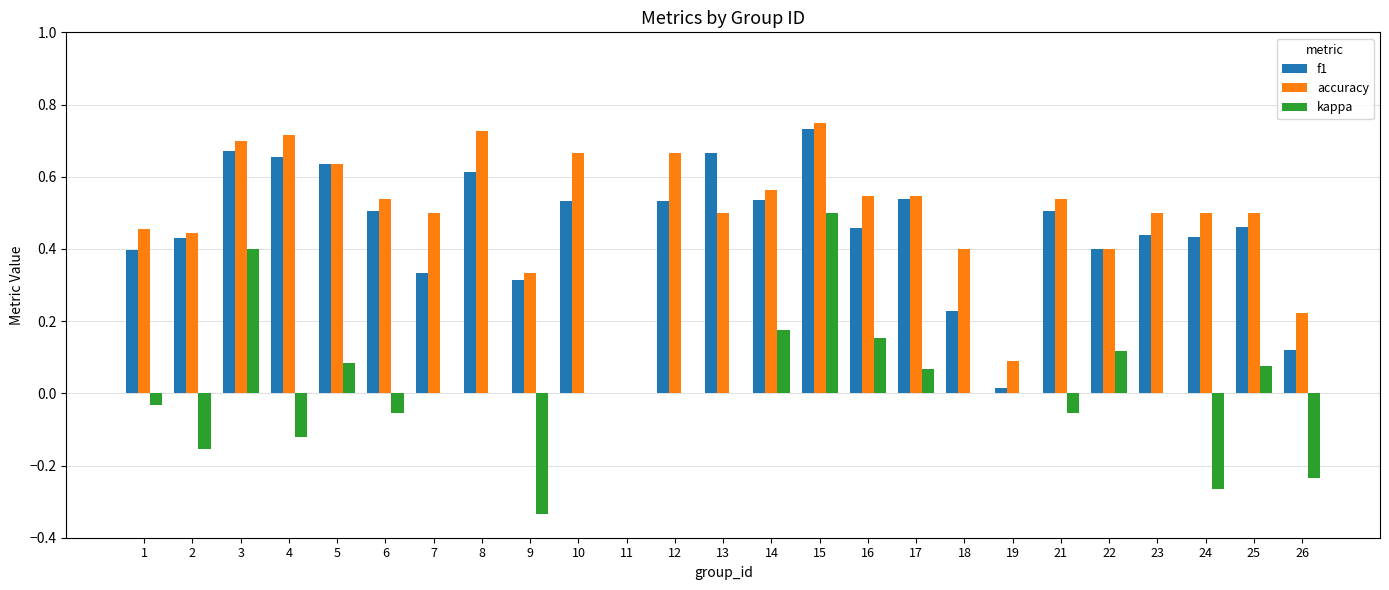

True or false: accuracy has a value of 0.6 at 18.

False